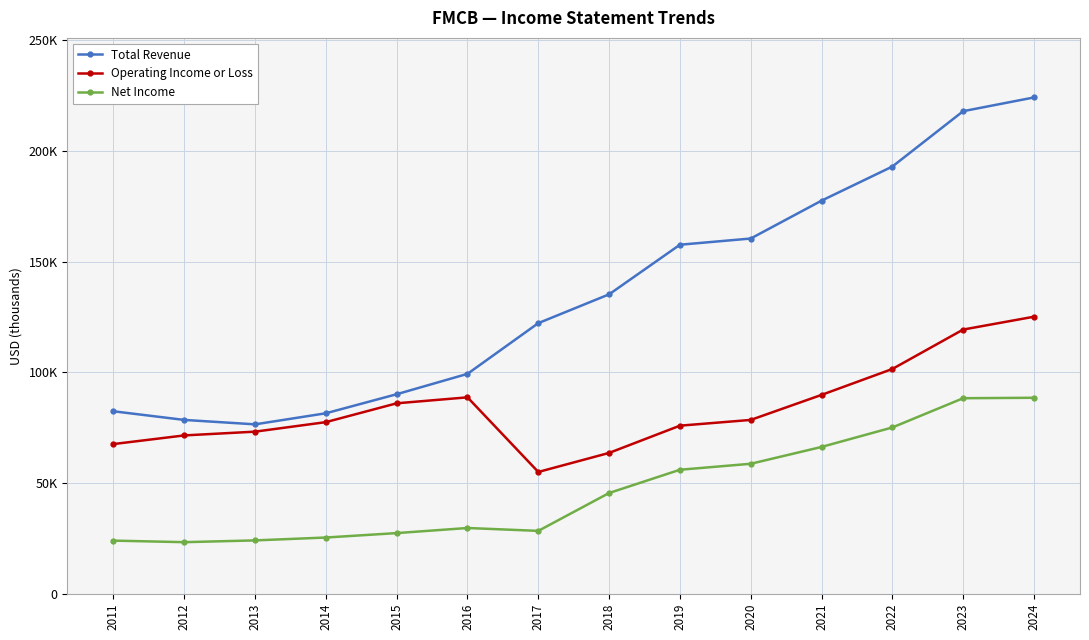

Reading left to right, transcribe all the data shown in this chart.

Total Revenue: 2011=82400	2012=78500	2013=76500	2014=81500	2015=90100	2016=99300	2017=122200	2018=135200	2019=157600	2020=160400	2021=177500	2022=192900	2023=217900	2024=224100
Operating Income or Loss: 2011=67600	2012=71500	2013=73200	2014=77500	2015=86000	2016=88700	2017=55000	2018=63600	2019=75900	2020=78500	2021=89800	2022=101500	2023=119300	2024=125100
Net Income: 2011=24000	2012=23300	2013=24100	2014=25400	2015=27400	2016=29700	2017=28400	2018=45500	2019=56000	2020=58700	2021=66300	2022=75100	2023=88300	2024=88500